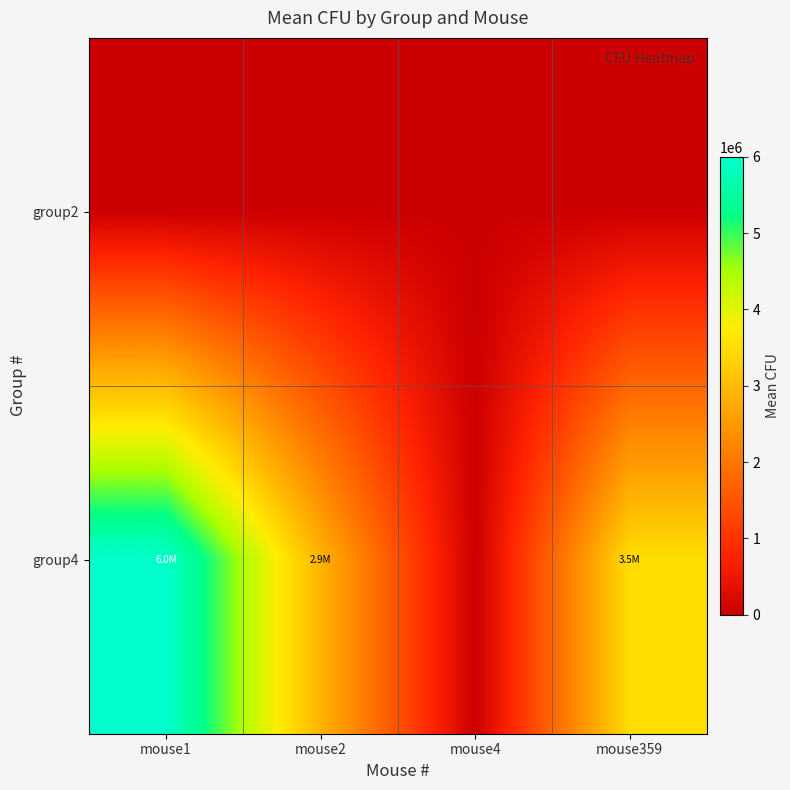

What is the spread (max minus min) of values at mouse2?

2900010.0